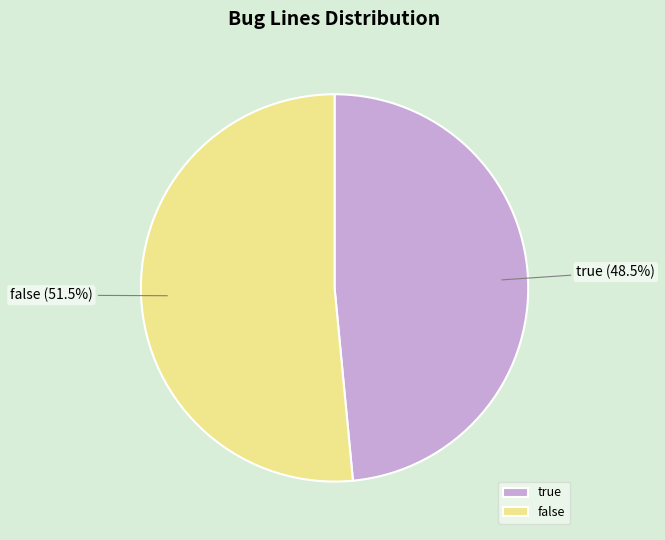

Approximately how many times larger is the value at false compared to true?

1.1